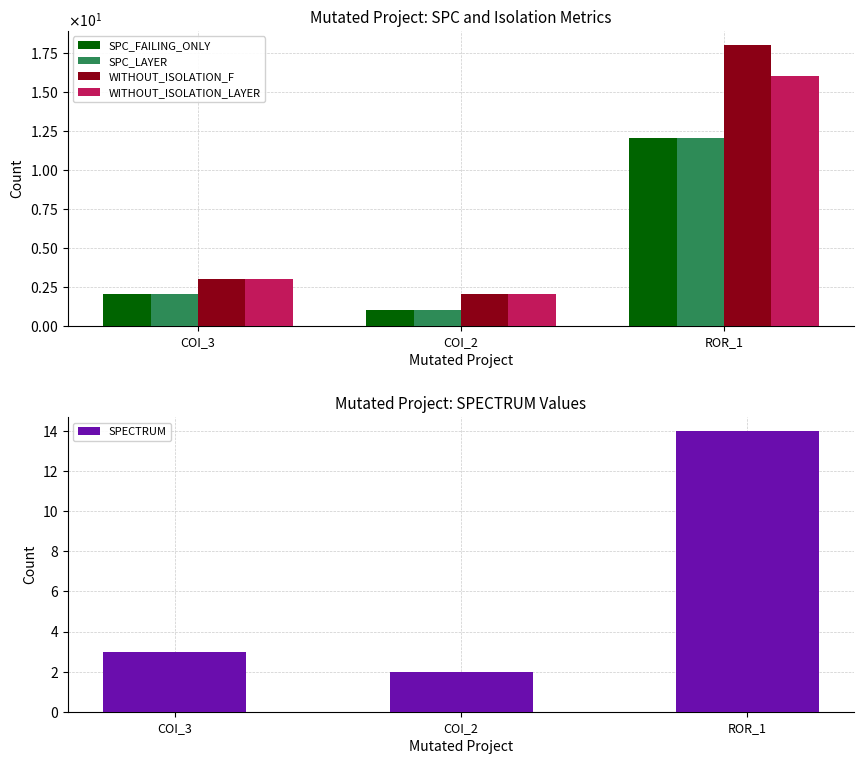

What are all the series names shown in the legend?

SPC_FAILING_ONLY, SPC_LAYER, WITHOUT_ISOLATION_F, WITHOUT_ISOLATION_LAYER, SPECTRUM